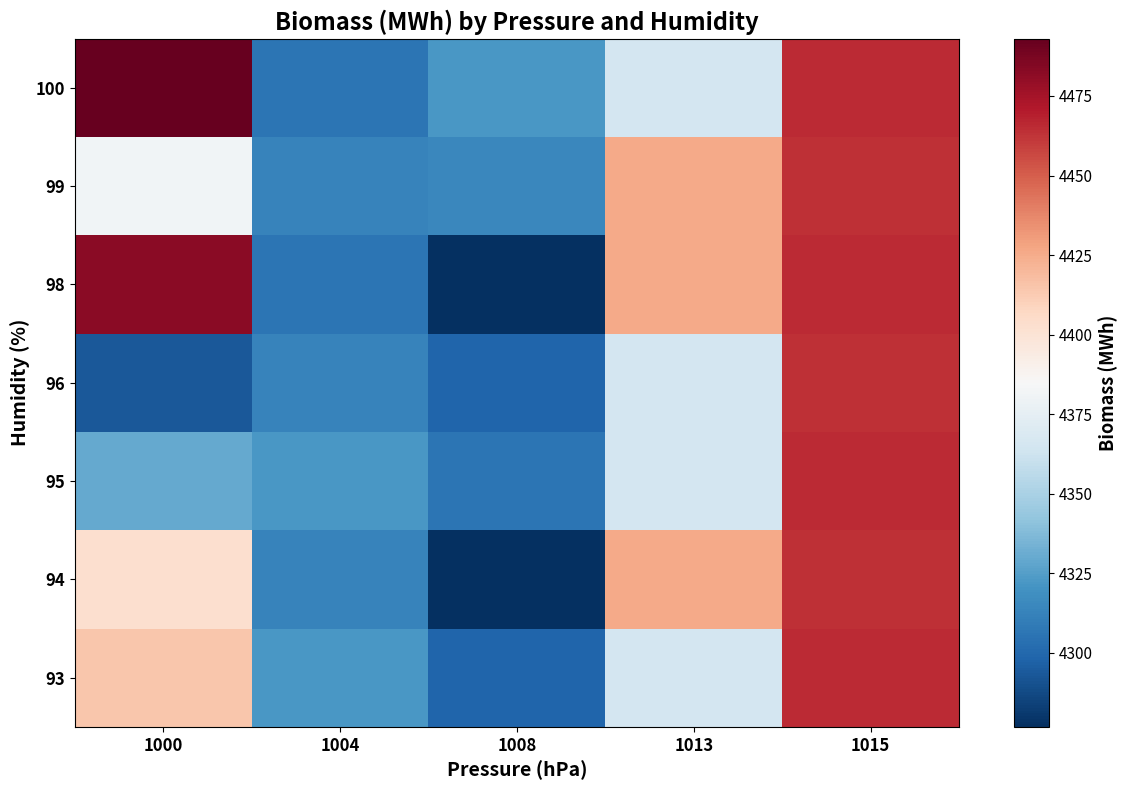

What is the total value across all series at 1000?

30798.0